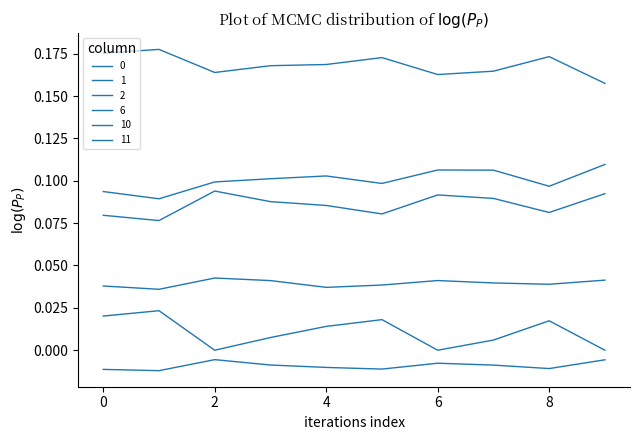

True or false: 0 and 6 intersect in this chart.

False